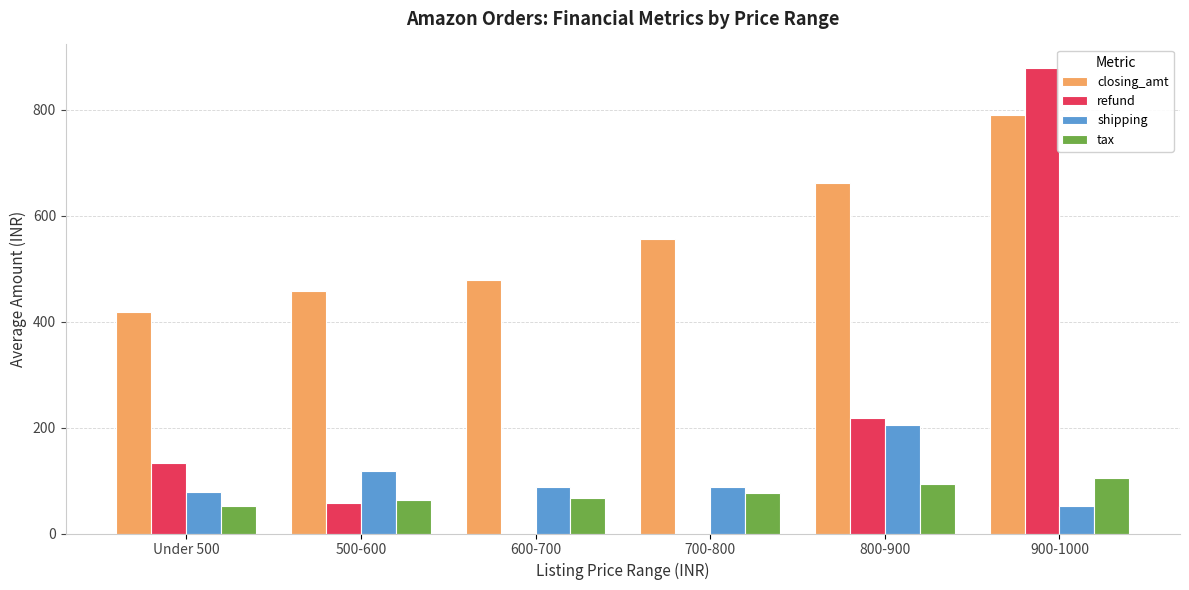

What is the average value of the tax series?

76.0